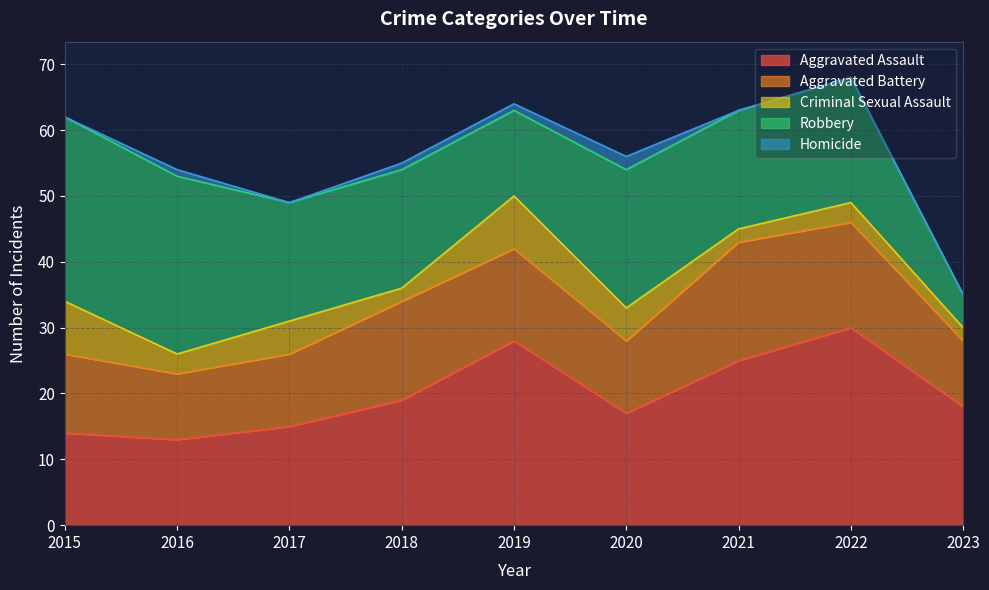

Which series changed the most between 2020 and 2021?

Aggravated Assault